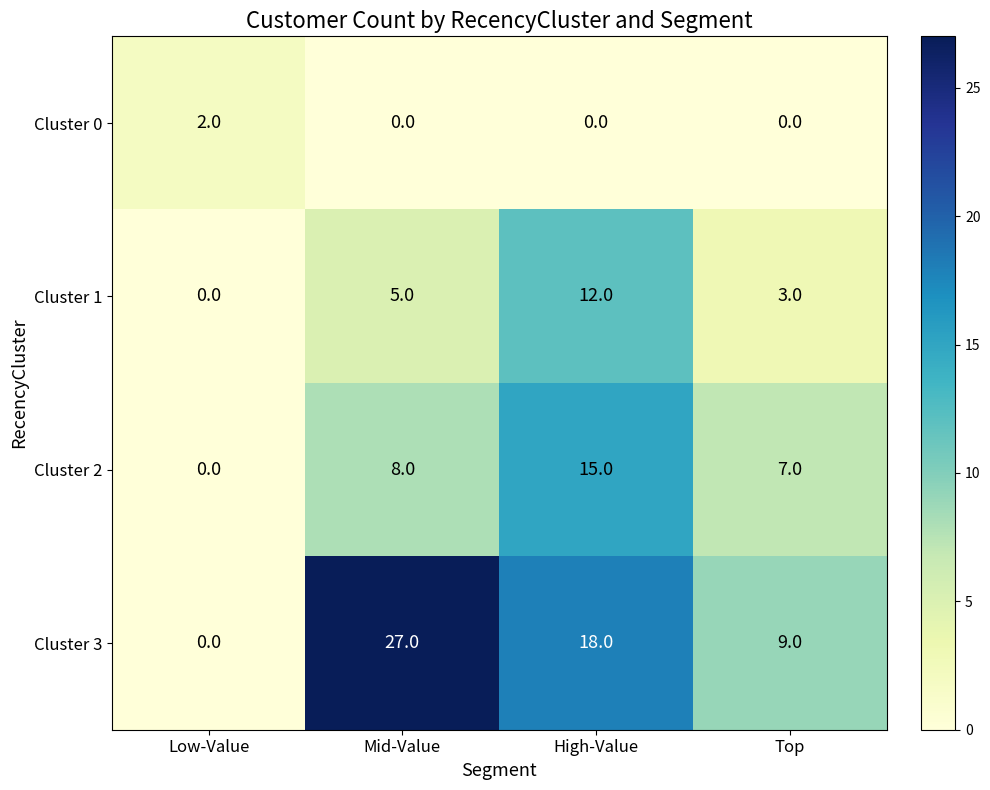

What is the difference between the highest and lowest values at Mid-Value?

27